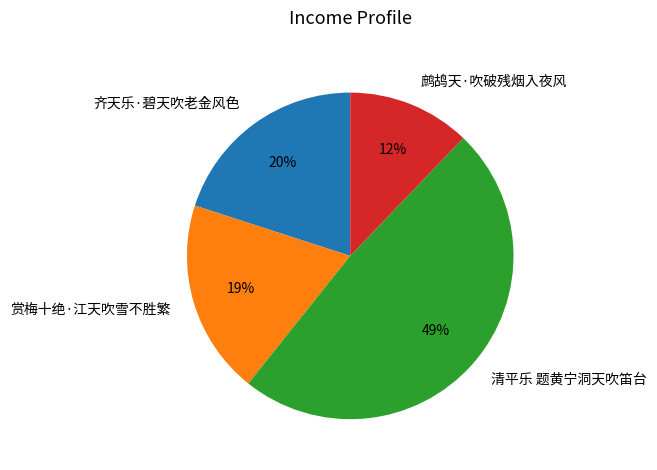

How many slices are in this pie chart?

4